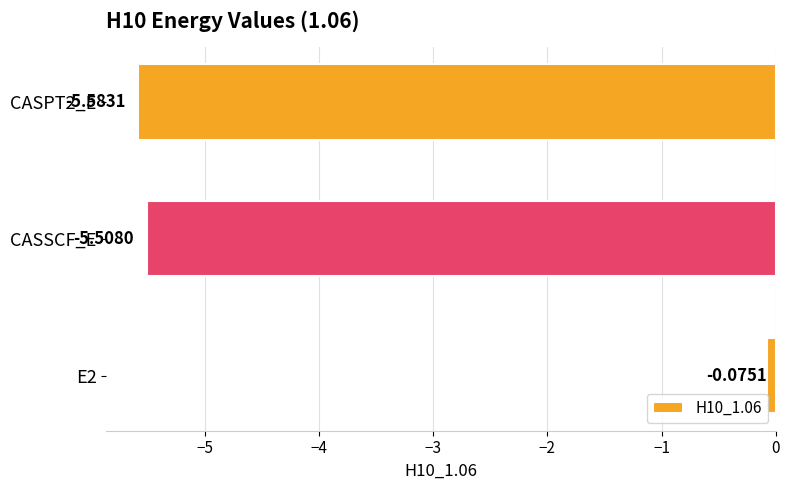

What is the change in value from E2 to CASPT2_E?

-5.5